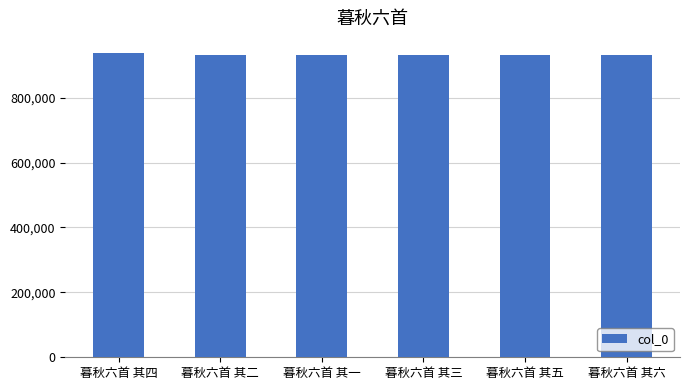

What is the average value?

931402